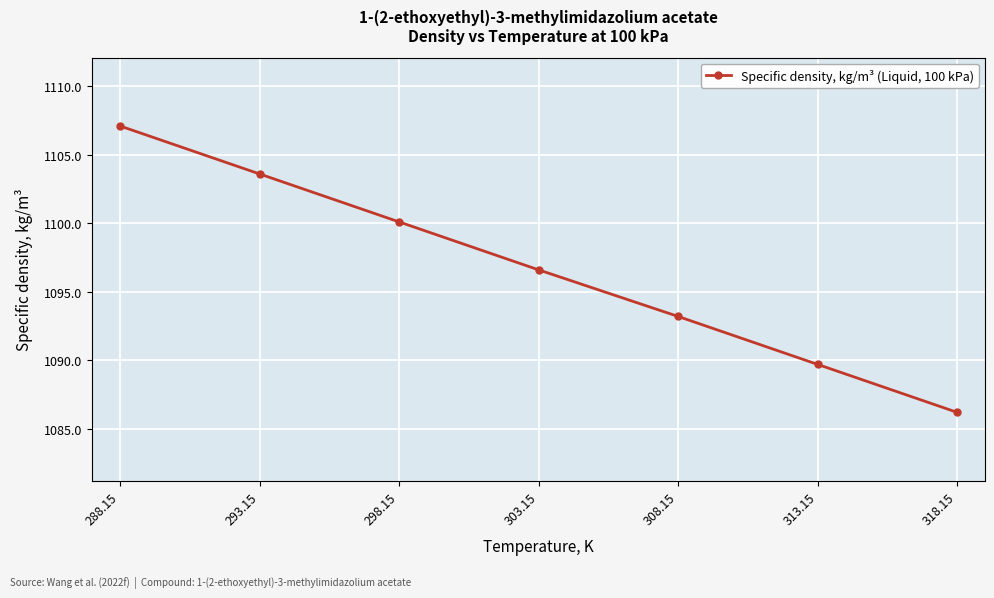

At which label is the value closest to 1096?

303.15